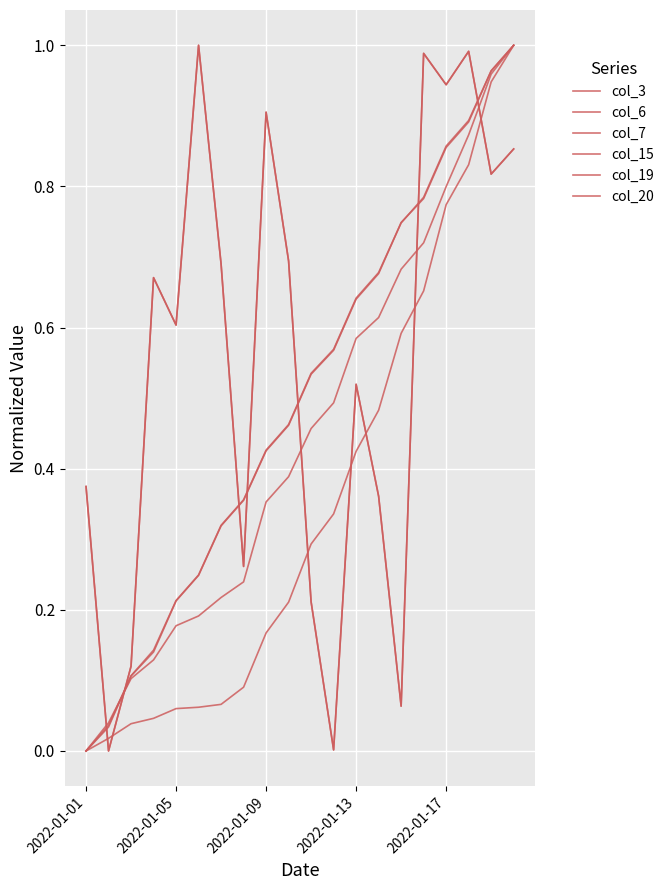

Does the chart have visible grid lines?

Yes